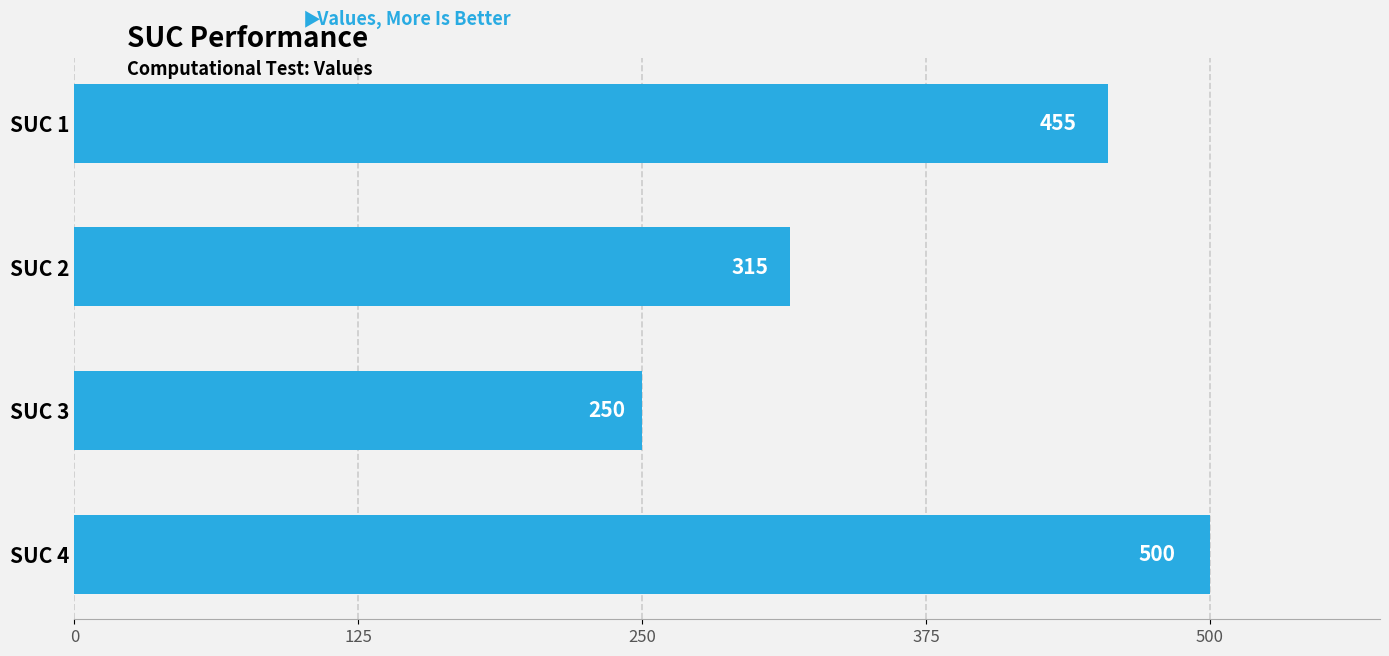

What is the smallest value displayed?

250